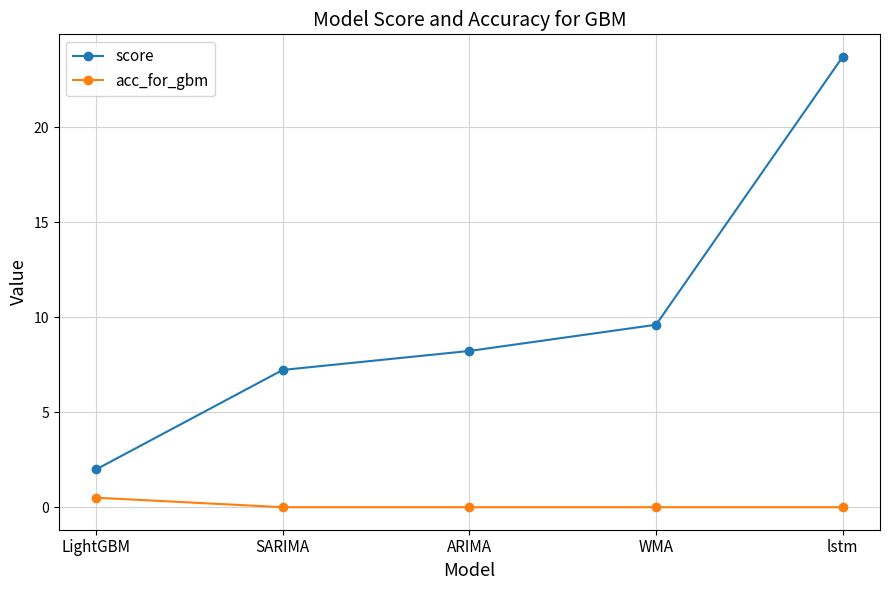

At how many categories does at least one series exceed 15?

1